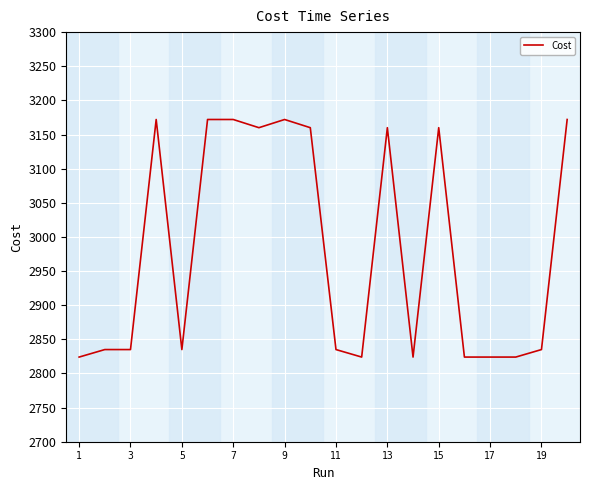

What is the smallest value displayed?

2824.0